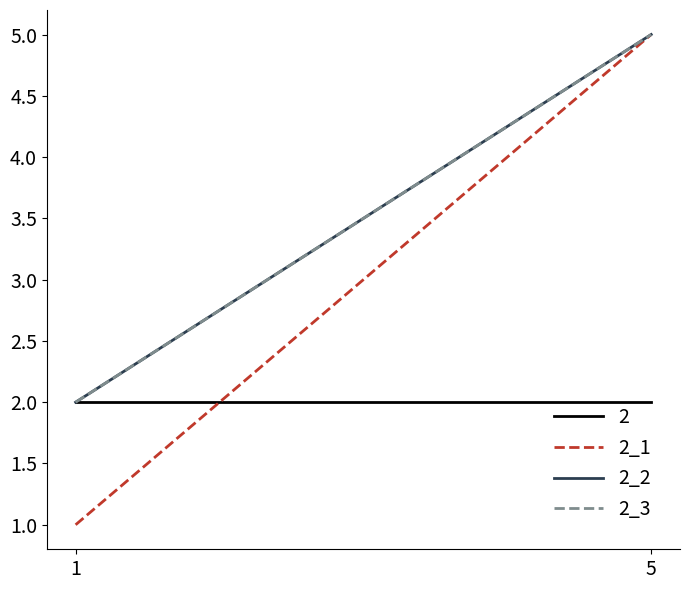

At 5, list the series in order from largest to smallest.

2_1, 2_2, 2_3